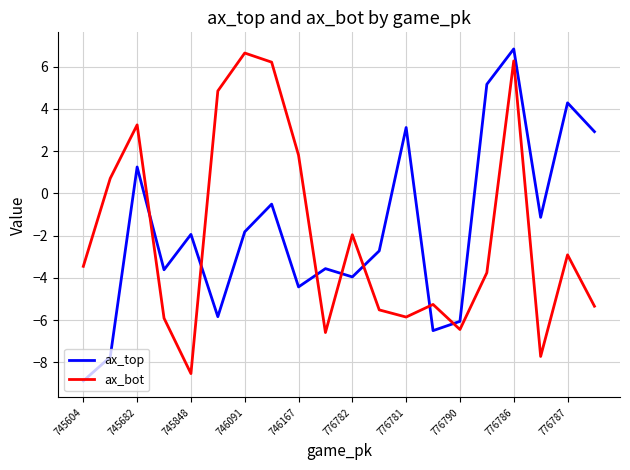

Does the chart have visible grid lines?

Yes